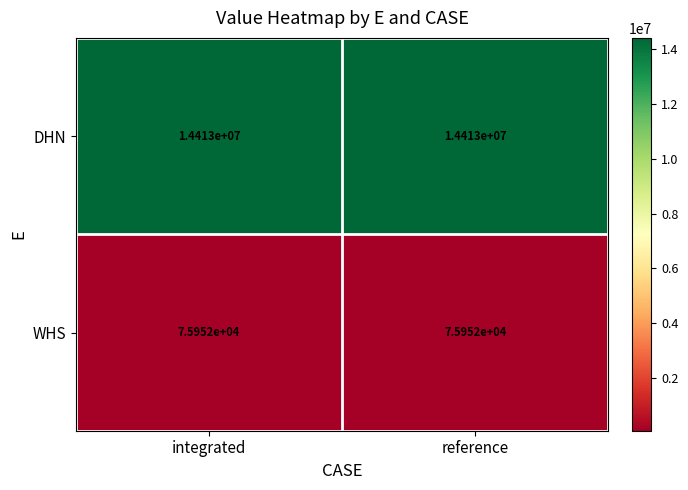

Reading left to right, extract all data points from this chart.

DHN: integrated=14413000	reference=14413000
WHS: integrated=75952	reference=75952